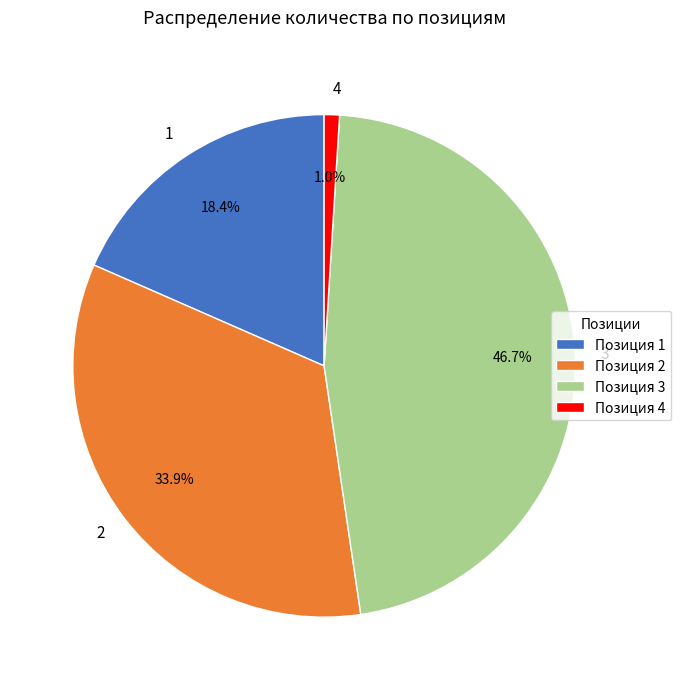

Is 2 the majority of the pie?

No